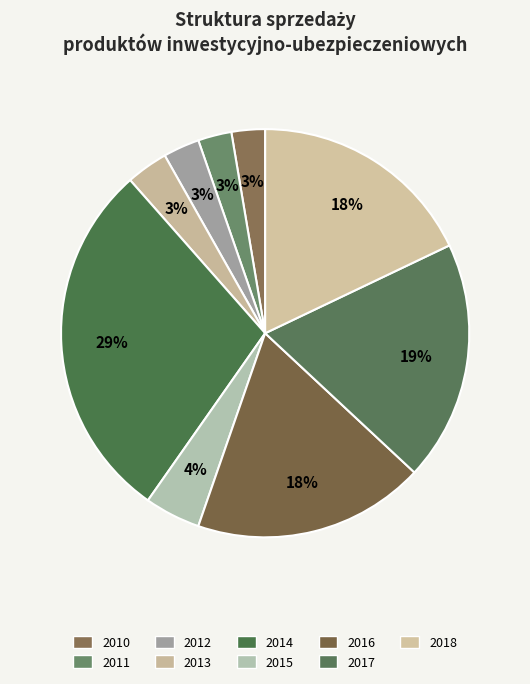

Which slice is the smallest?

2010